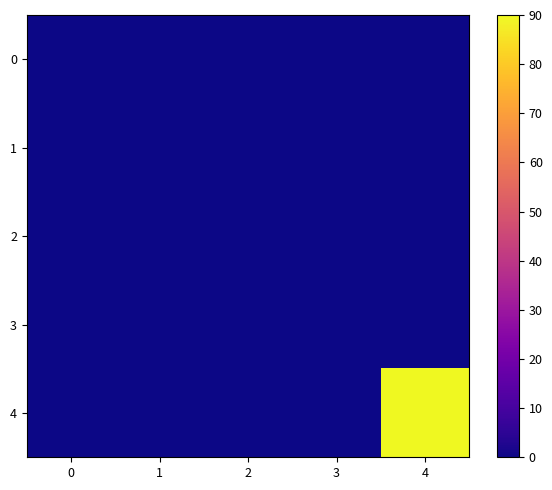

Reading left to right, what are all the values shown in this chart?

row_0: 0=0	1=0	2=0	3=0	4=0
row_1: 0=0	1=0	2=0	3=0	4=0
row_2: 0=0	1=0	2=0	3=0	4=0
row_3: 0=0	1=0	2=0	3=0	4=0
row_4: 0=0	1=0	2=0	3=0	4=90